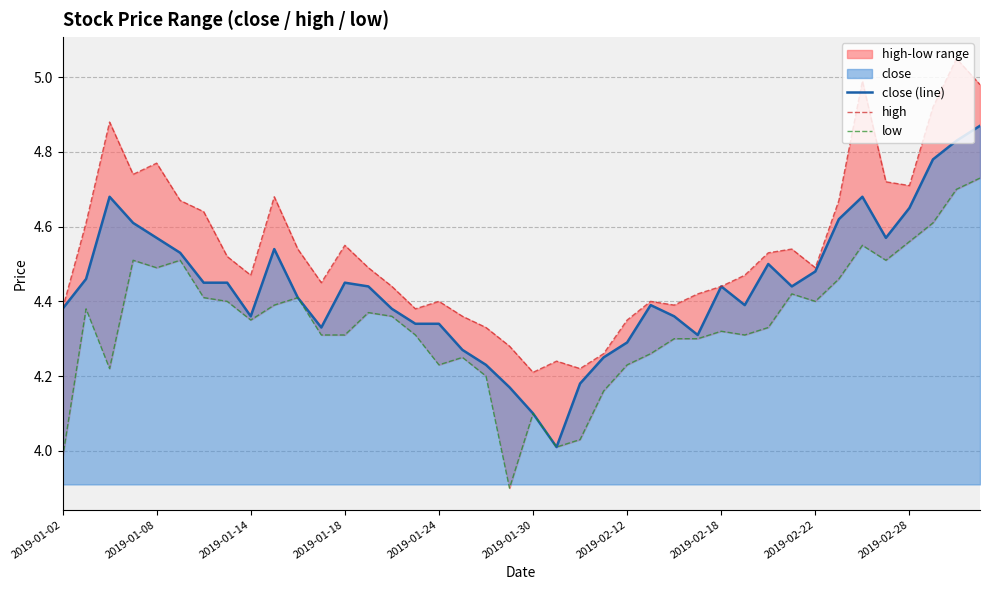

True or false: close (line) and high cross at least once.

False